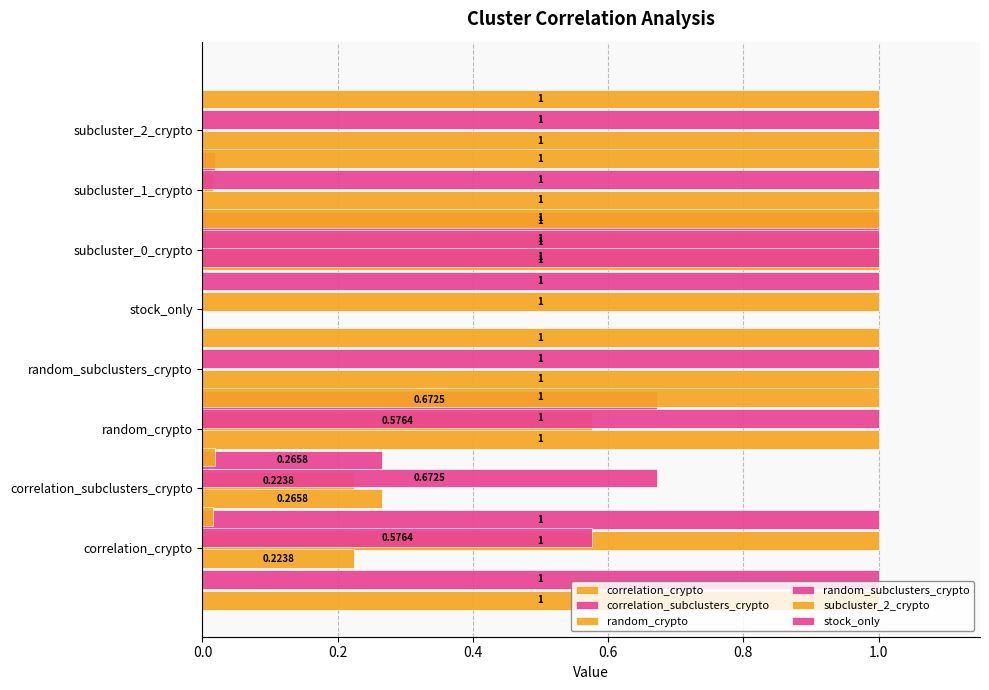

Is the value of random_subclusters_crypto at 0.6 greater than the value of random_crypto at 0.8?

Yes